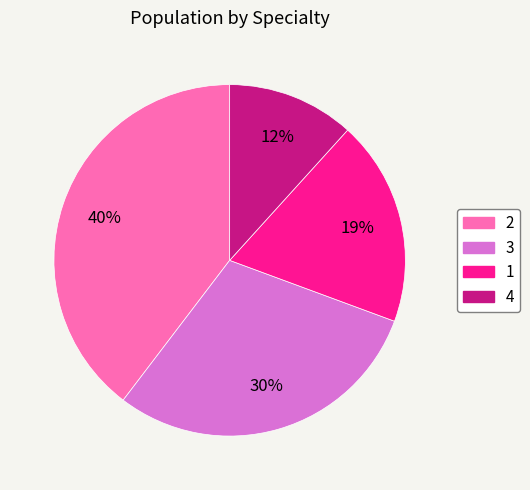

The 4 slice represents 12% of the pie. True or false?

True